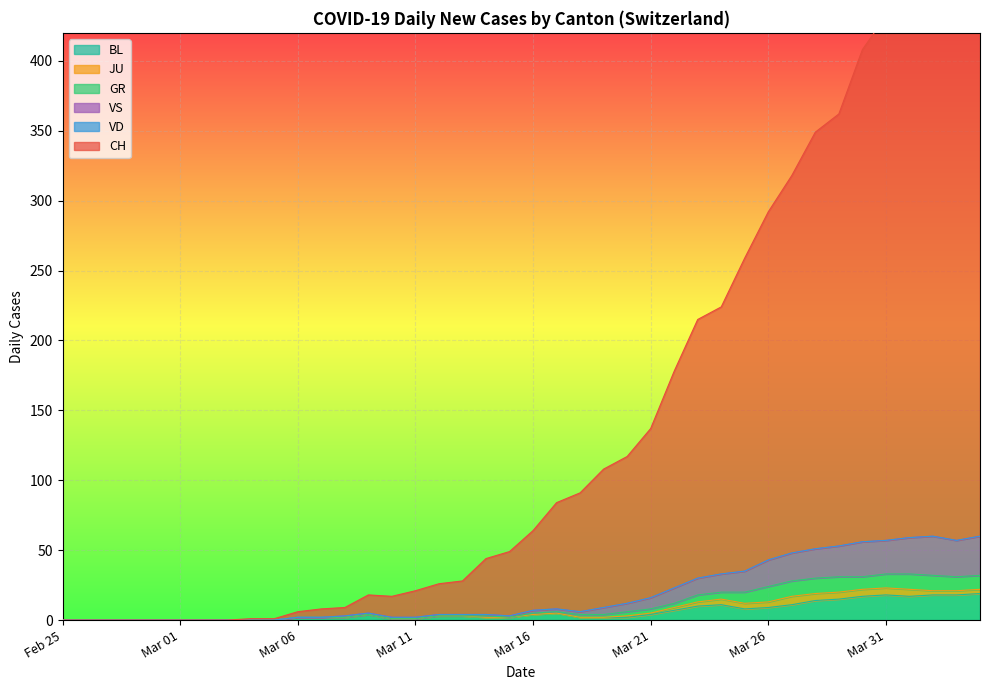

True or false: CH and BL intersect in this chart.

False